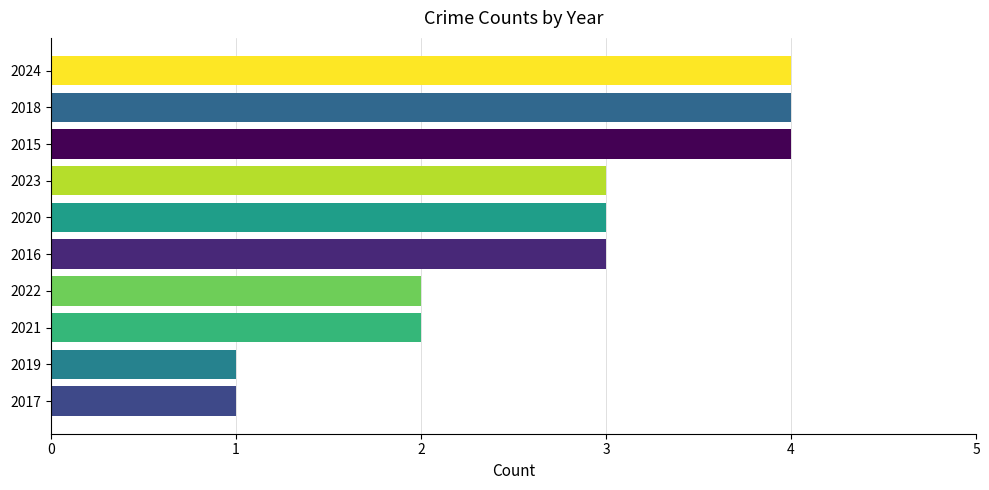

What is the maximum value shown in the chart?

4